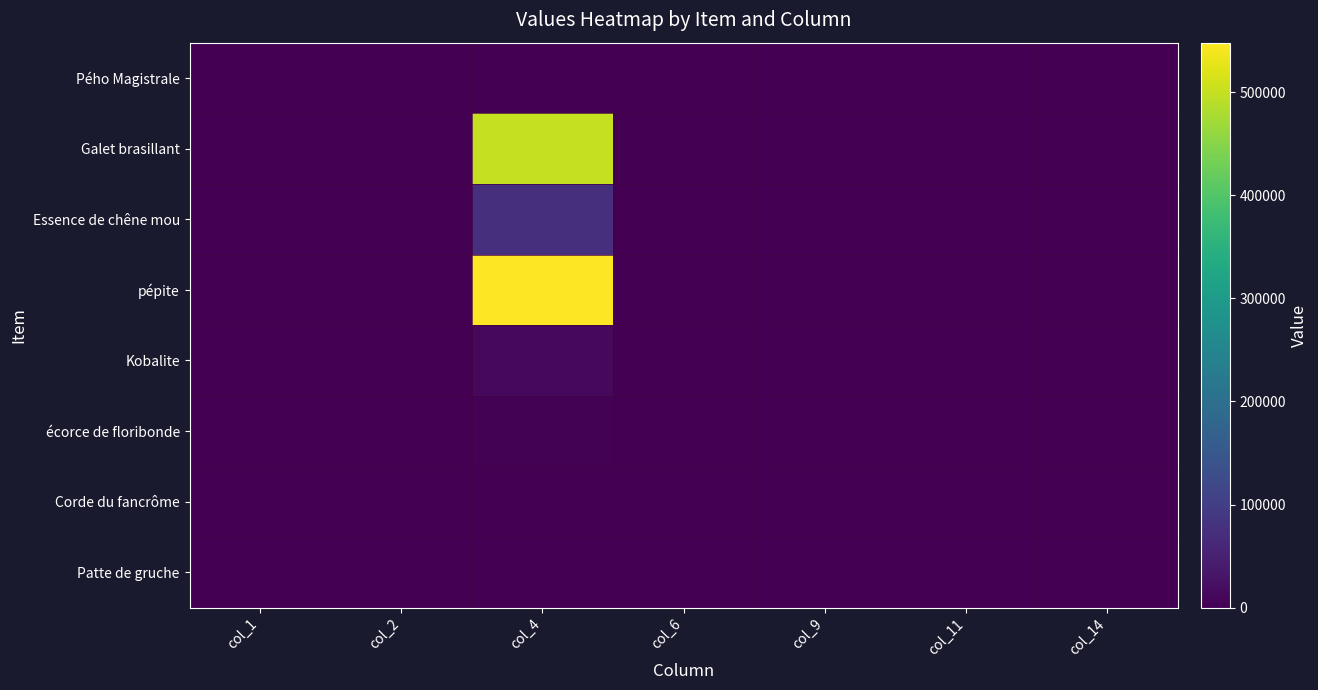

How many data points does each series have?

7